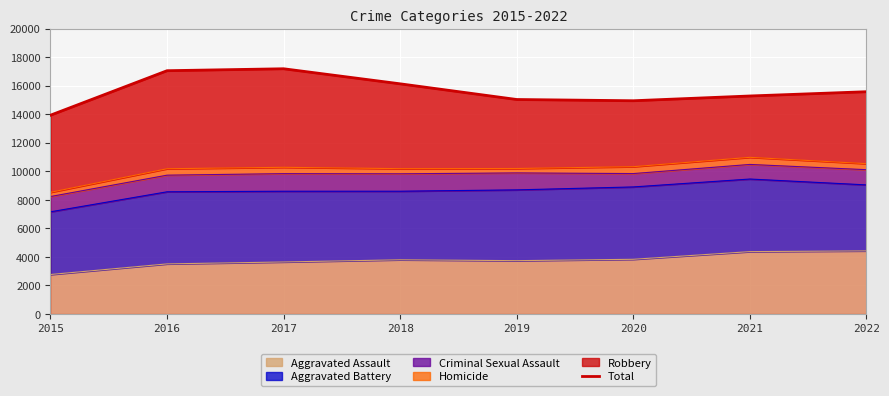

Is it true that Aggravated Assault equals 4372 at 2021?

True